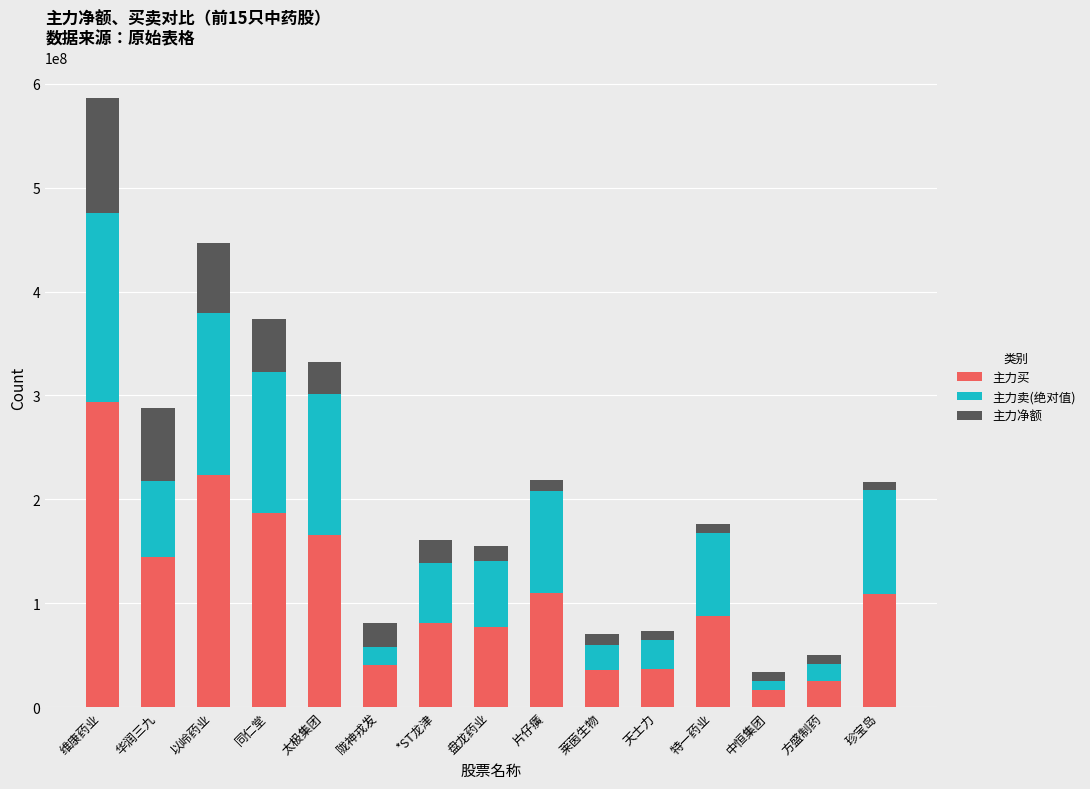

The 主力买 series shows 40671437 at 陇神戎发. True or false?

True